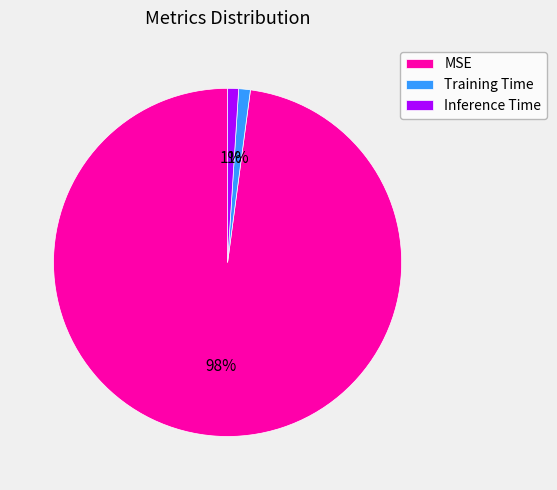

Which slice is the largest?

MSE